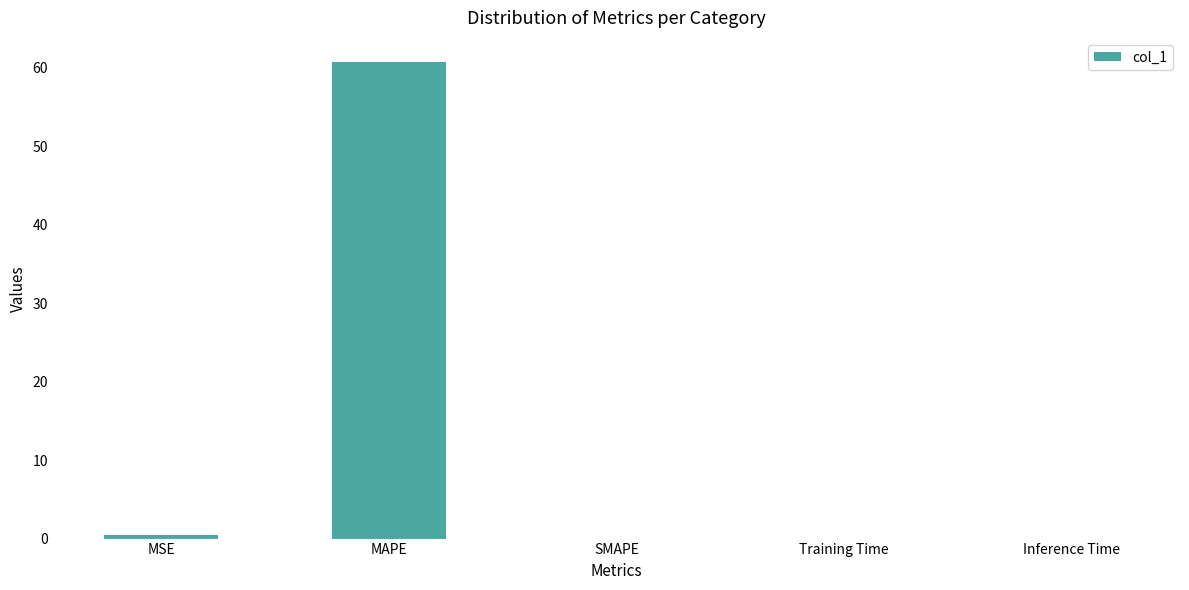

True or false: the data shows 21.6 at MAPE.

False